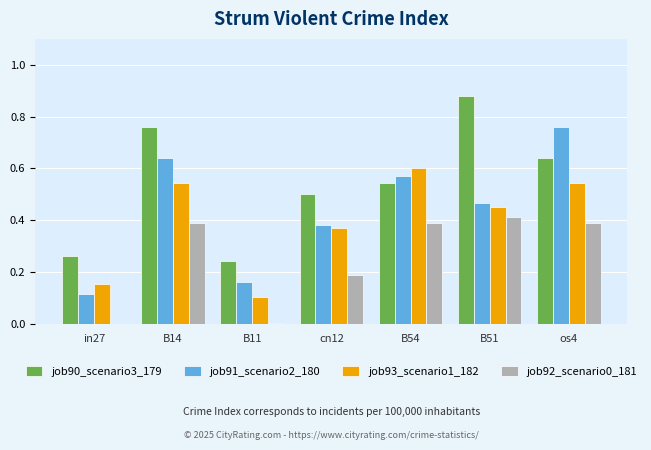

Which series changed the most between cn12 and B54?

job93_scenario1_182